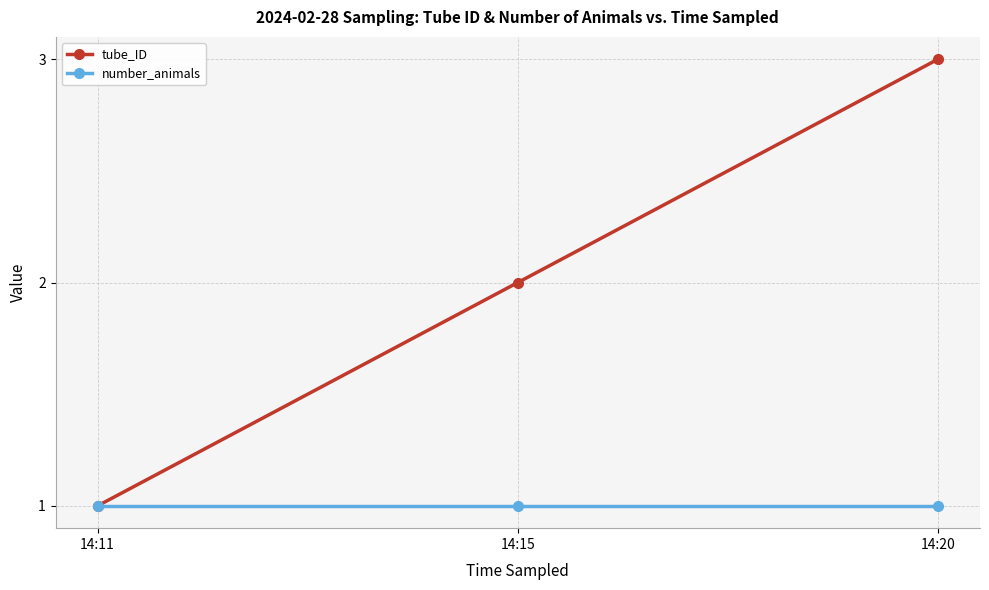

Count the tube_ID values in the range 1 to 3.

3